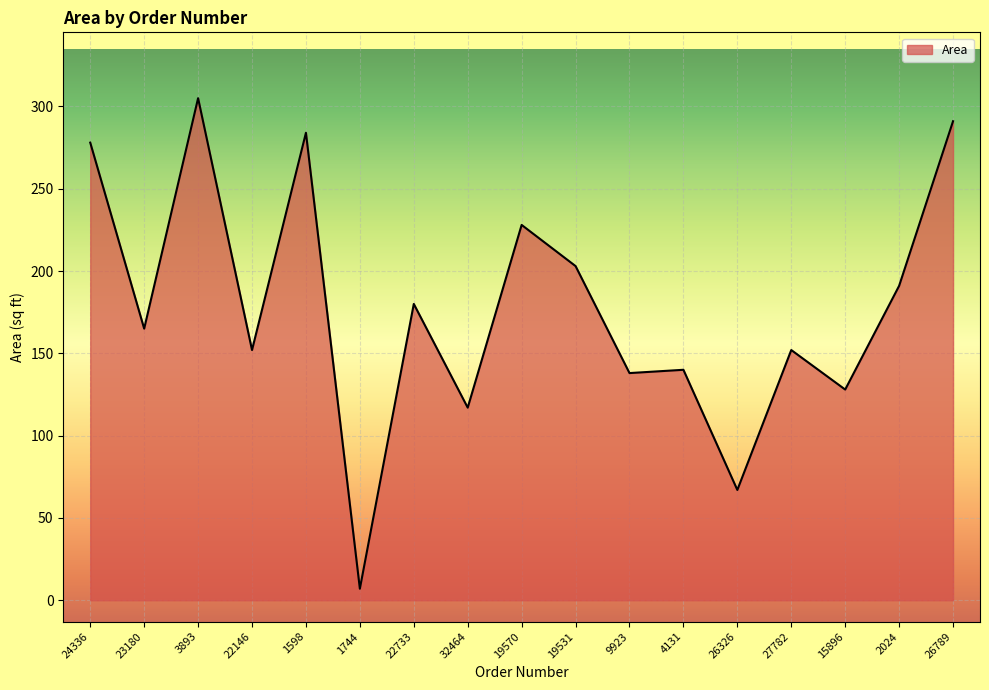

What position from the right is 22733?

11